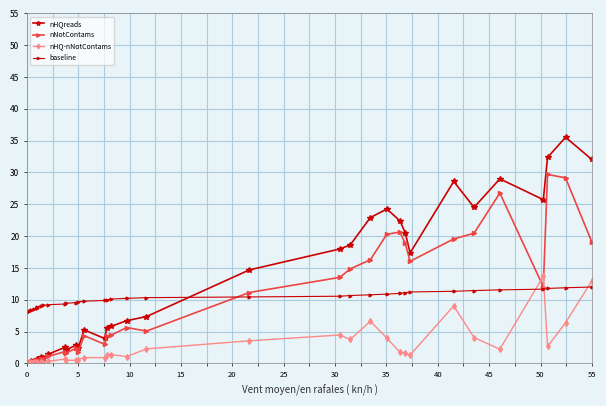

What is the difference between the maximum and minimum values in the nHQreads series?

35.5